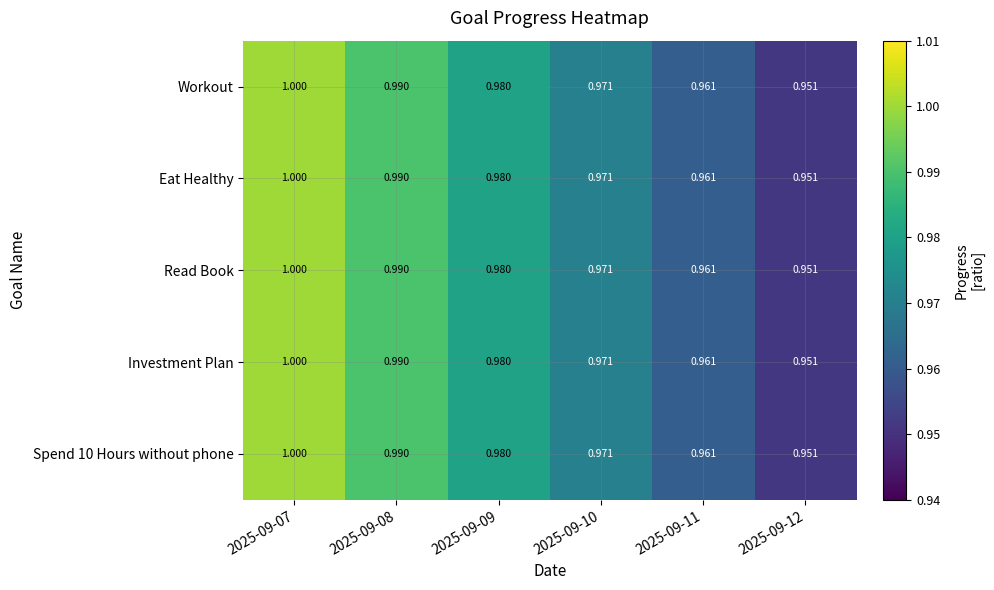

Is the value of Eat Healthy at 2025-09-09 greater than the value of Read Book at 2025-09-07?

No